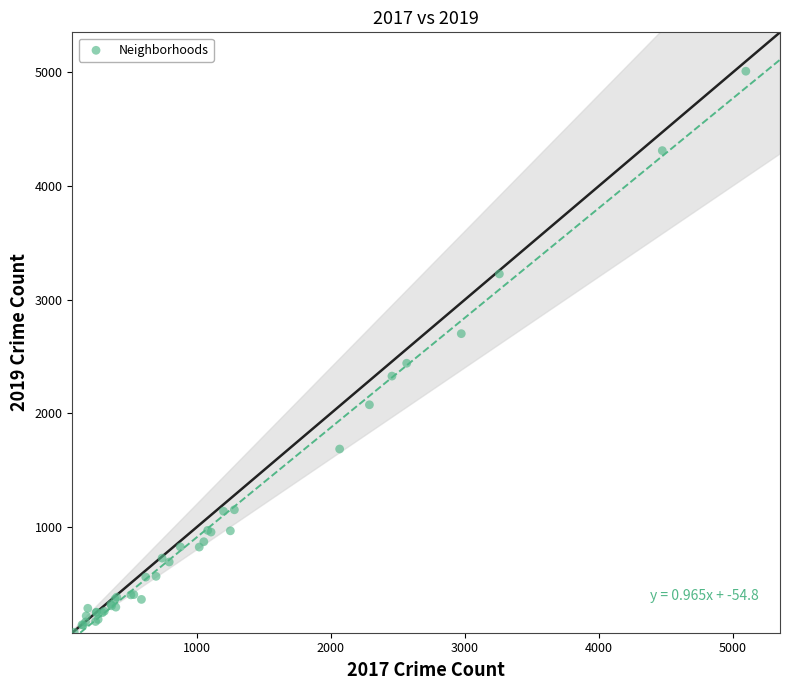

What Y value in the scatter plot is closest to 2542?

2441